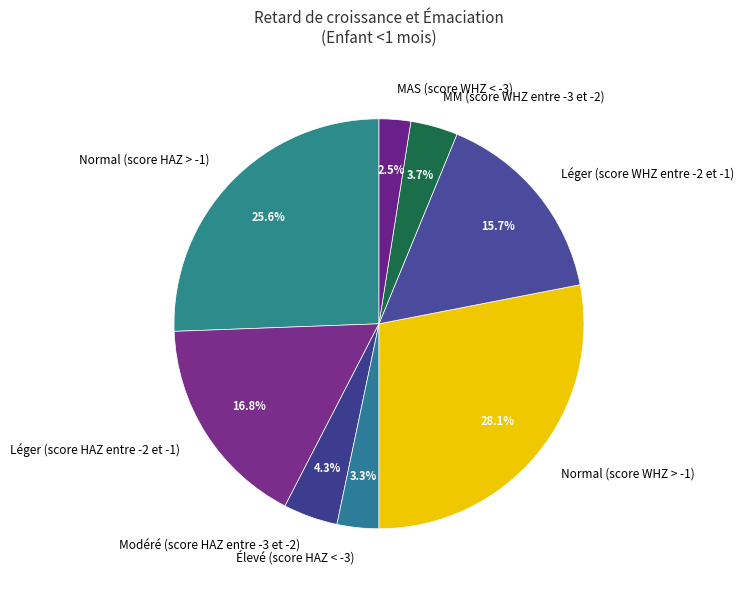

To the nearest percent, what percentage of the pie is Modéré (score HAZ entre -3 et -2)?

4%